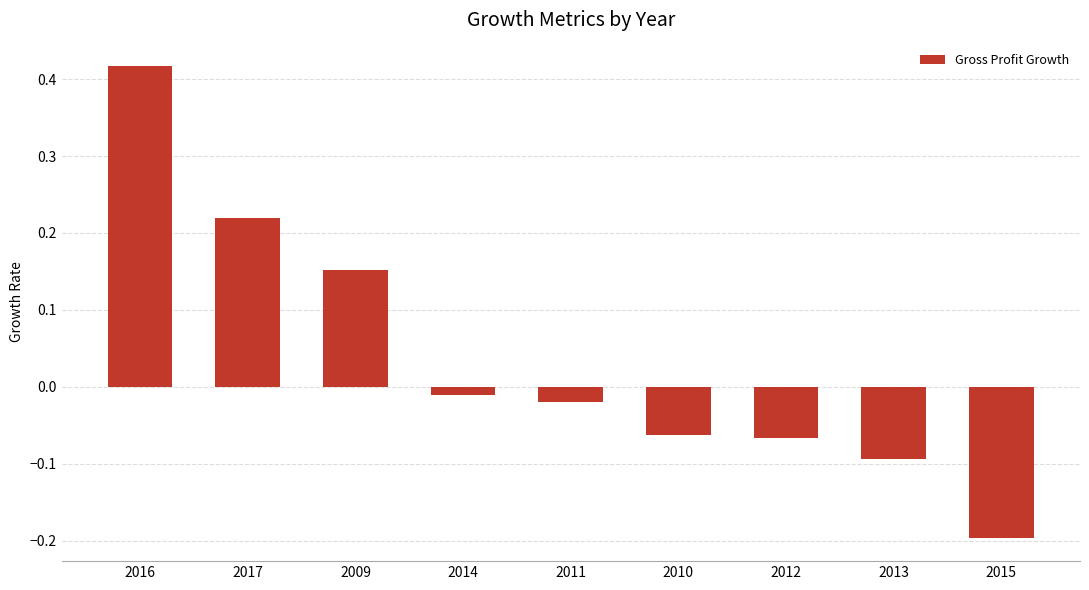

What is the change in value from 2011 to 2015?

-0.2